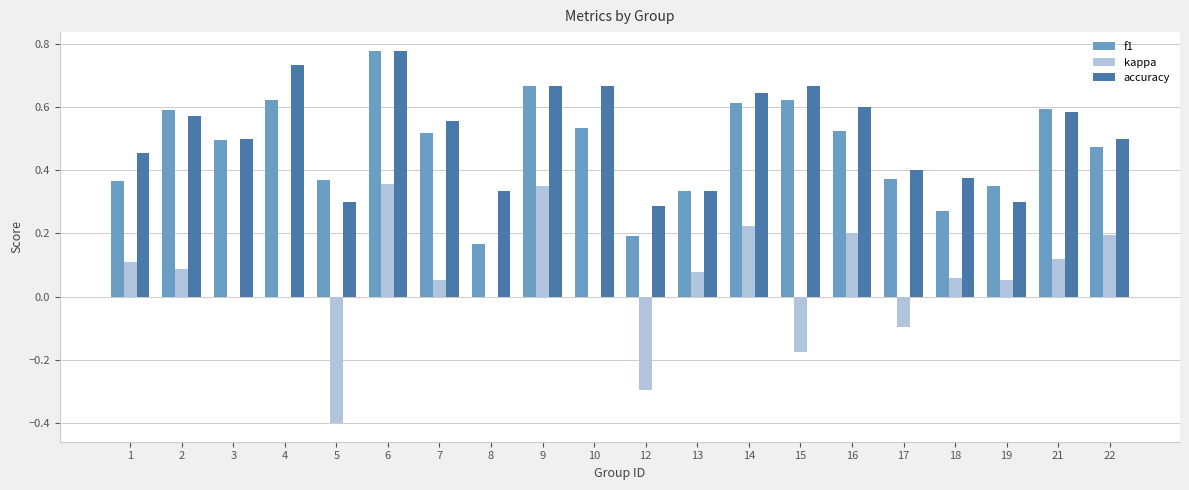

Which series changed the most between 2 and 5?

kappa